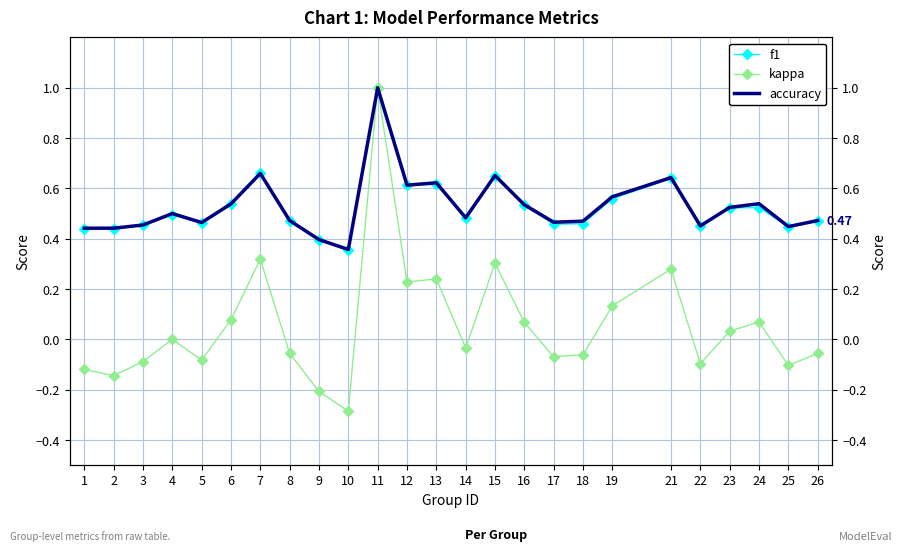

Which category has the lowest value across all series?

10